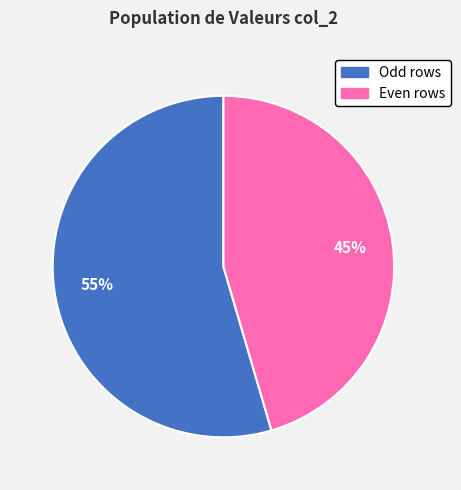

How many segments does this pie chart have?

2